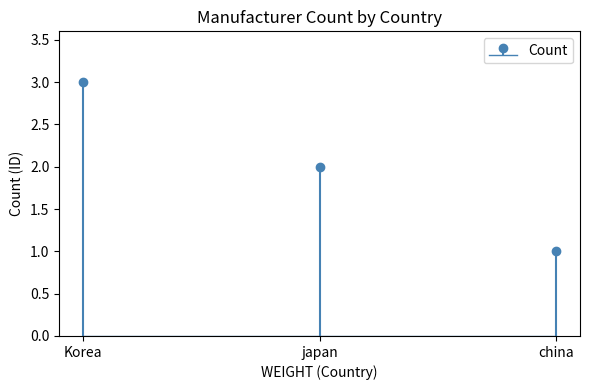

What is the label of the 2nd bar from the right?

japan